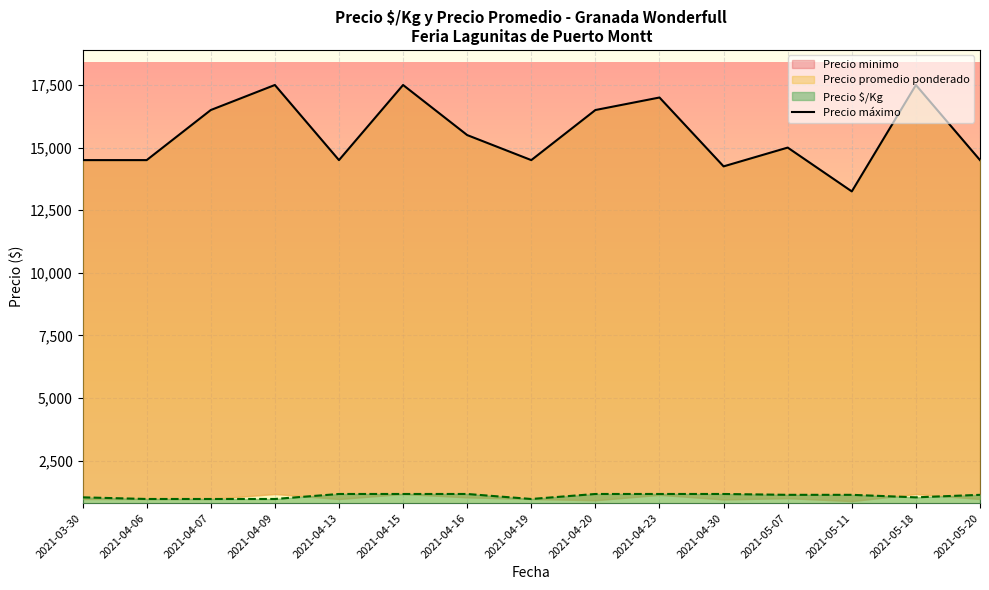

At which category does the data reach its first local peak?

2021-04-09